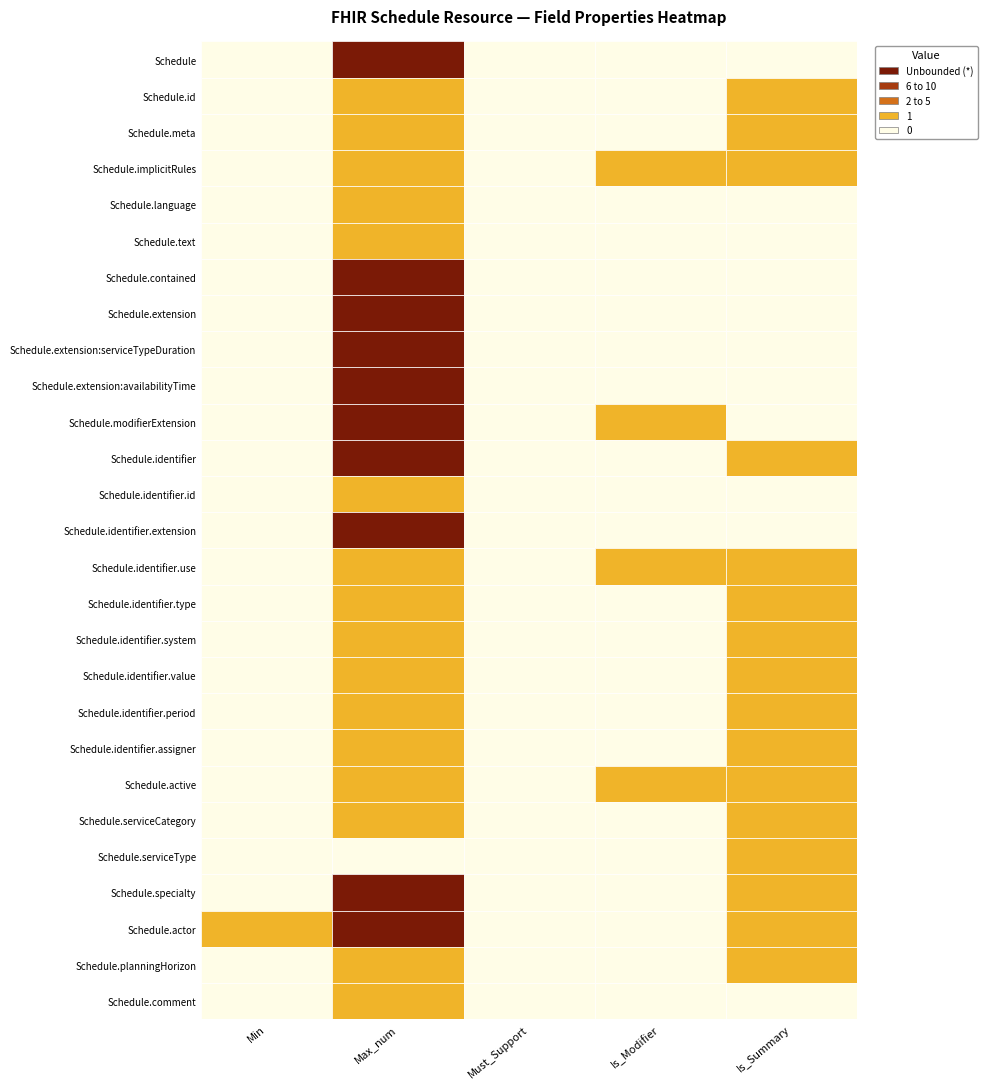

Reading left to right, list all the values displayed in this chart.

Schedule: 0	99	0	0	0
Schedule.id: 0	1	0	0	1
Schedule.meta: 0	1	0	0	1
Schedule.implicitRules: 0	1	0	1	1
Schedule.language: 0	1	0	0	0
Schedule.text: 0	1	0	0	0
Schedule.contained: 0	99	0	0	0
Schedule.extension: 0	99	0	0	0
Schedule.extension:serviceTypeDuration: 0	99	0	0	0
Schedule.extension:availabilityTime: 0	99	0	0	0
Schedule.modifierExtension: 0	99	0	1	0
Schedule.identifier: 0	99	0	0	1
Schedule.identifier.id: 0	1	0	0	0
Schedule.identifier.extension: 0	99	0	0	0
Schedule.identifier.use: 0	1	0	1	1
Schedule.identifier.type: 0	1	0	0	1
Schedule.identifier.system: 0	1	0	0	1
Schedule.identifier.value: 0	1	0	0	1
Schedule.identifier.period: 0	1	0	0	1
Schedule.identifier.assigner: 0	1	0	0	1
Schedule.active: 0	1	0	1	1
Schedule.serviceCategory: 0	1	0	0	1
Schedule.serviceType: 0	0	0	0	1
Schedule.specialty: 0	99	0	0	1
Schedule.actor: 1	99	0	0	1
Schedule.planningHorizon: 0	1	0	0	1
Schedule.comment: 0	1	0	0	0